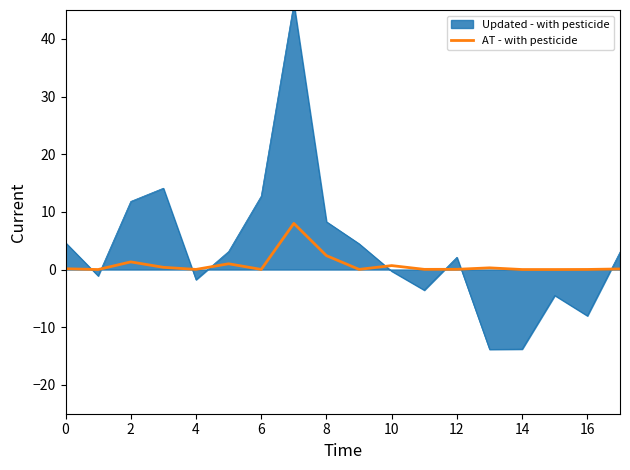

Does the chart have visible grid lines?

No